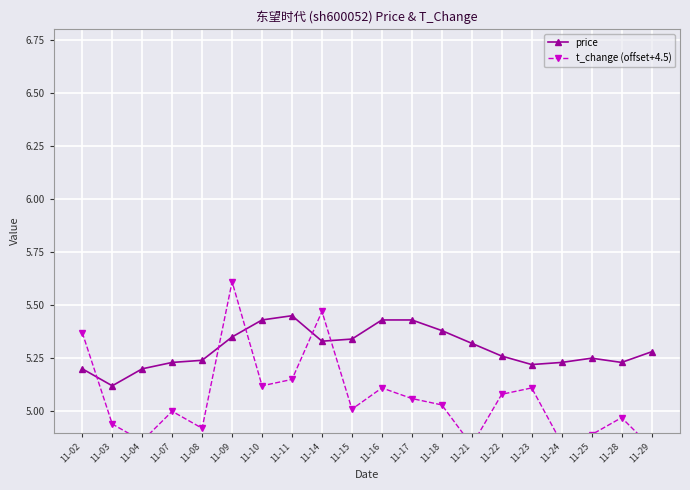

Between 11-15 and 11-22, which is larger?

11-15